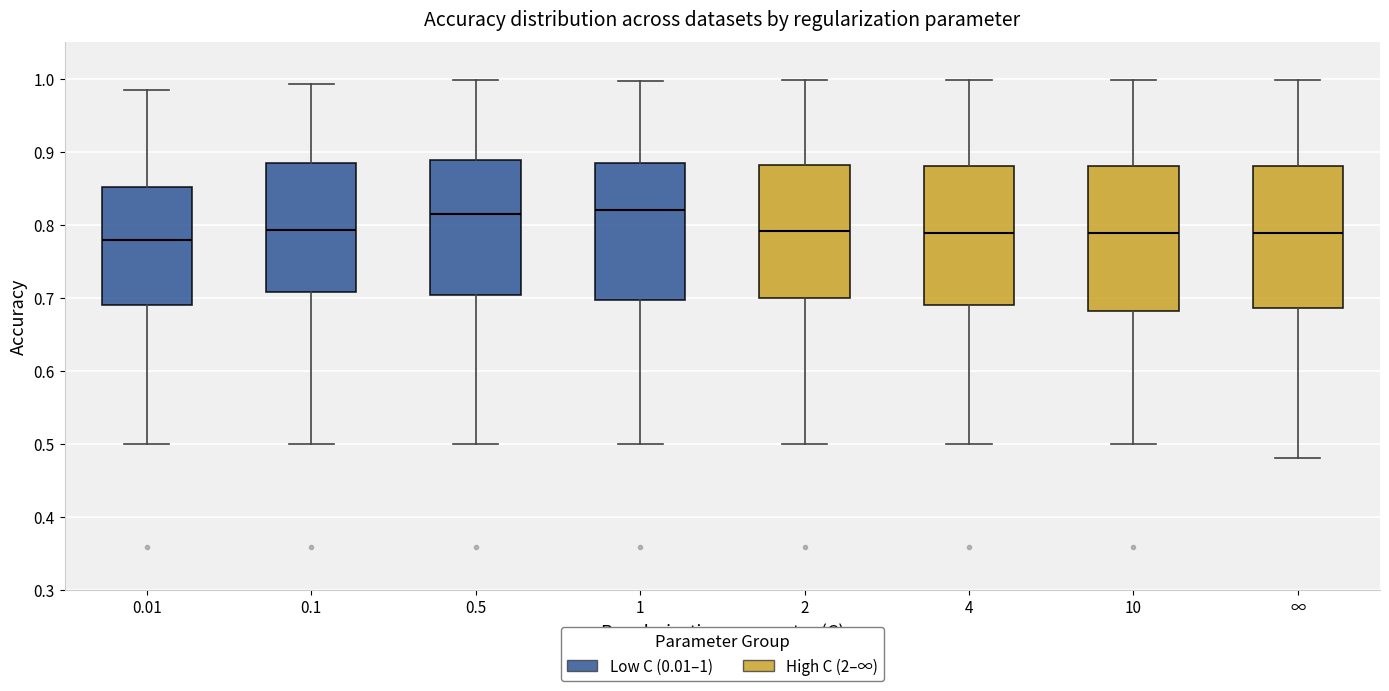

Reading left to right, read every box against the y-axis: the position of its median line, the range the box covers, and the ends of its whiskers. The values are not printed on the chart, so give them approximately, as read against the axis.

0.01: median 0.78, box 0.69 to 0.85, whiskers 0.50 to 0.98
0.1: median 0.79, box 0.71 to 0.88, whiskers 0.50 to 0.99
0.5: median 0.81, box 0.70 to 0.89, whiskers 0.50 to 1.00
1: median 0.82, box 0.70 to 0.89, whiskers 0.50 to 1.00
2: median 0.79, box 0.70 to 0.88, whiskers 0.50 to 1.00
4: median 0.79, box 0.69 to 0.88, whiskers 0.50 to 1.00
10: median 0.79, box 0.68 to 0.88, whiskers 0.50 to 1.00
∞: median 0.79, box 0.69 to 0.88, whiskers 0.48 to 1.00